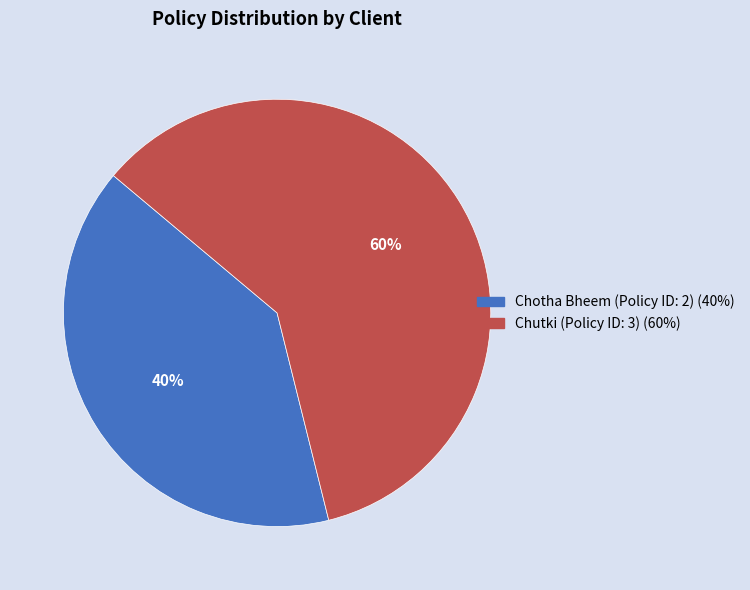

Which slice represents more than half of the pie?

Chutki (Policy ID: 3)